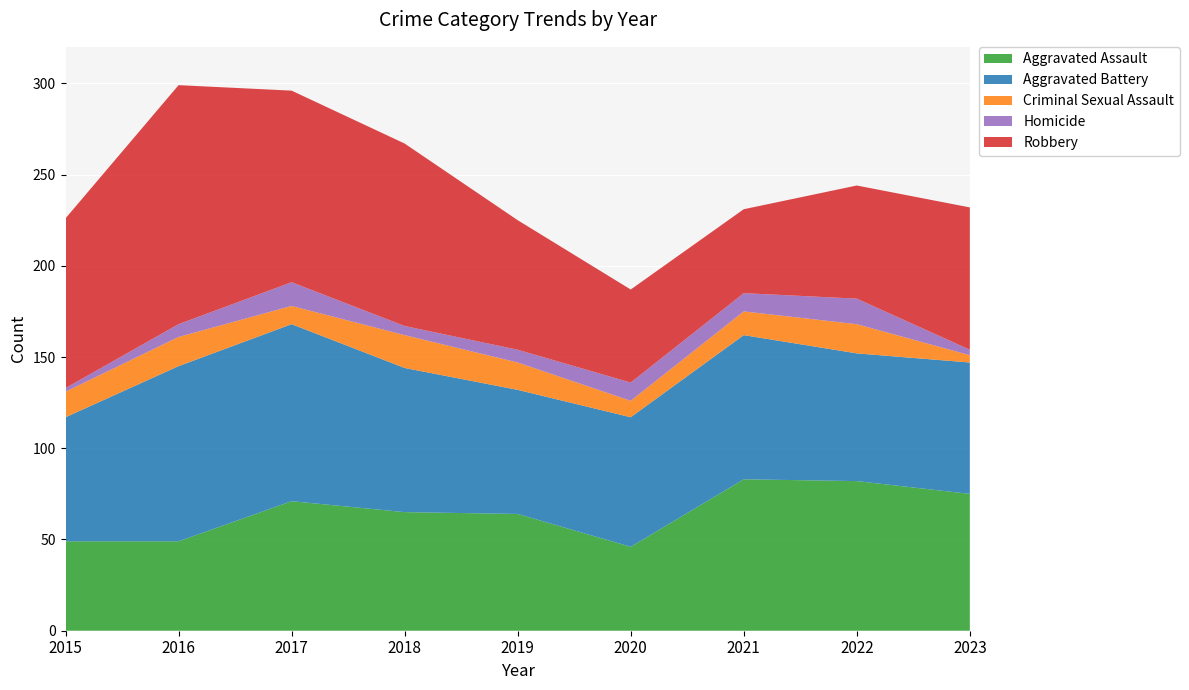

Reading right to left, extract all data points from this chart.

Aggravated Assault: 75	82	83	46	64	65	71	49	49
Aggravated Battery: 72	70	79	71	68	79	97	96	68
Criminal Sexual Assault: 4	16	13	9	15	18	10	16	14
Homicide: 3	14	10	10	7	5	13	7	2
Robbery: 78	62	46	51	71	100	105	131	93